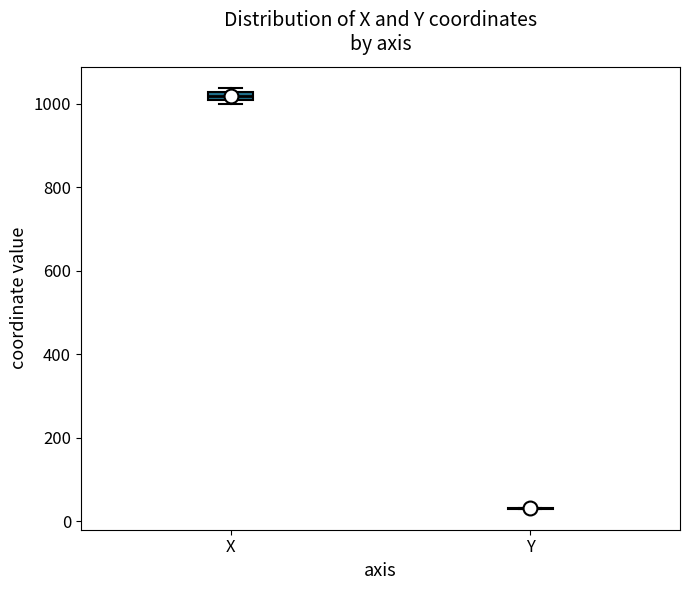

Where is the upper edge of the box for X on the y-axis? The values are not printed on the chart, so give them approximately, as read against the axis.

1020